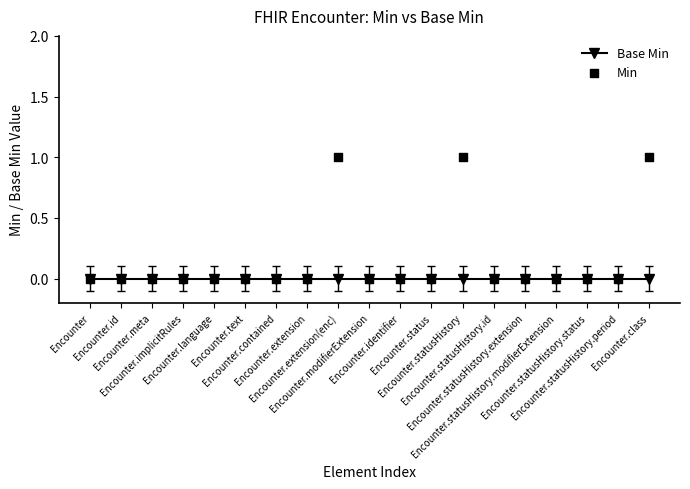

At how many categories does at least one series exceed 0?

3